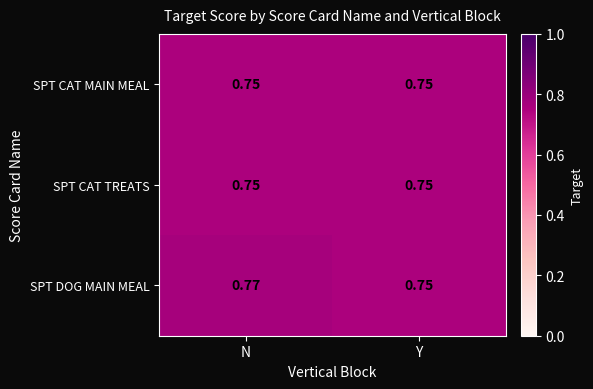

Which series changed the most between N and Y?

SPT DOG MAIN MEAL